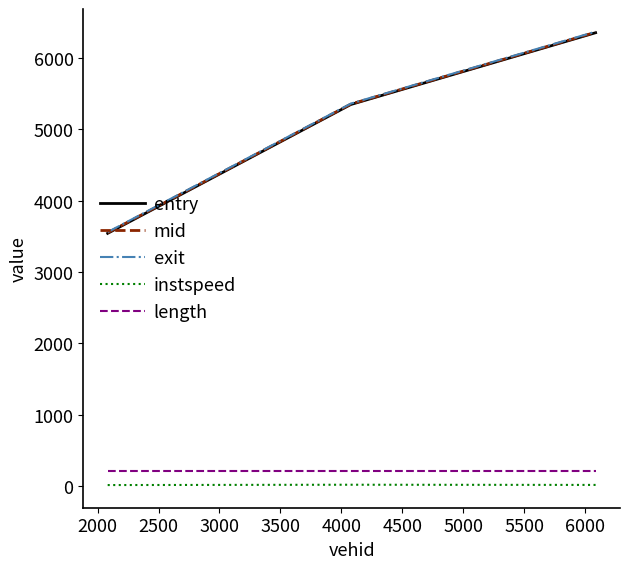

What is the lowest value of the exit series?

3559.9